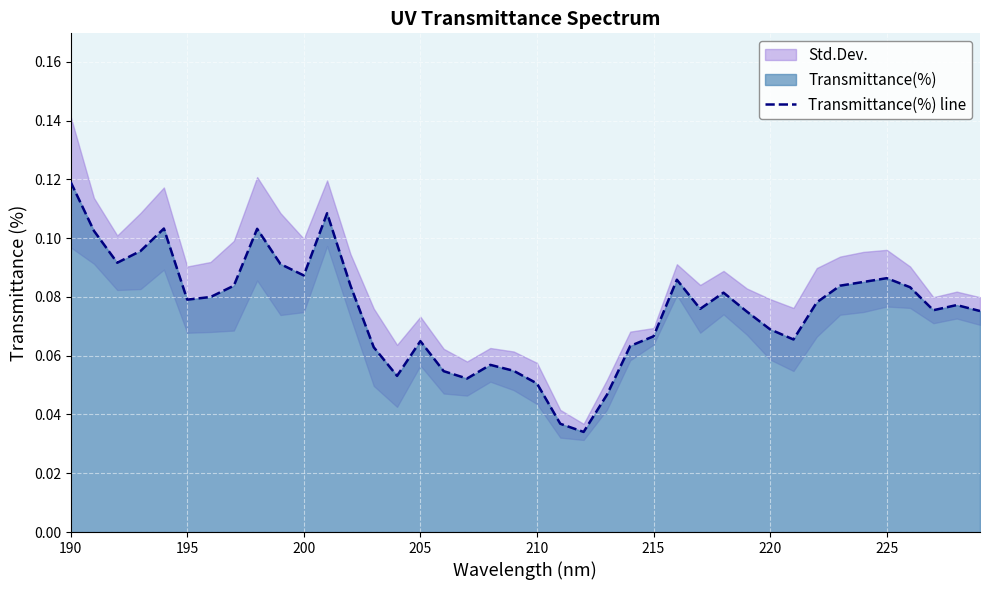

The Transmittance(%) line series shows 0.0 at 200. True or false?

False